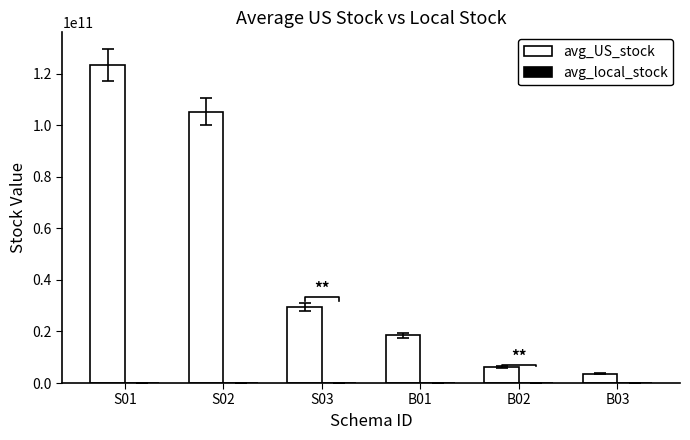

What is the spread (max minus min) of values at S01?

123355282925.3